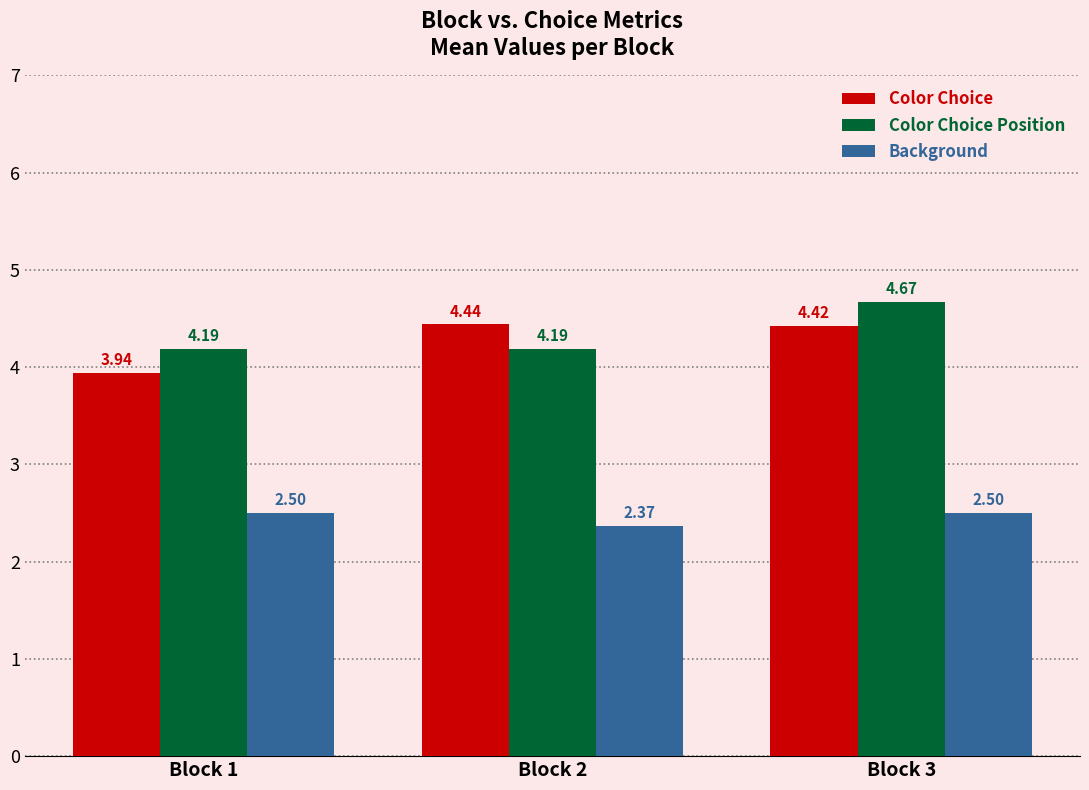

The value of Color Choice Position at Block 2 is 7.5. True or false?

False